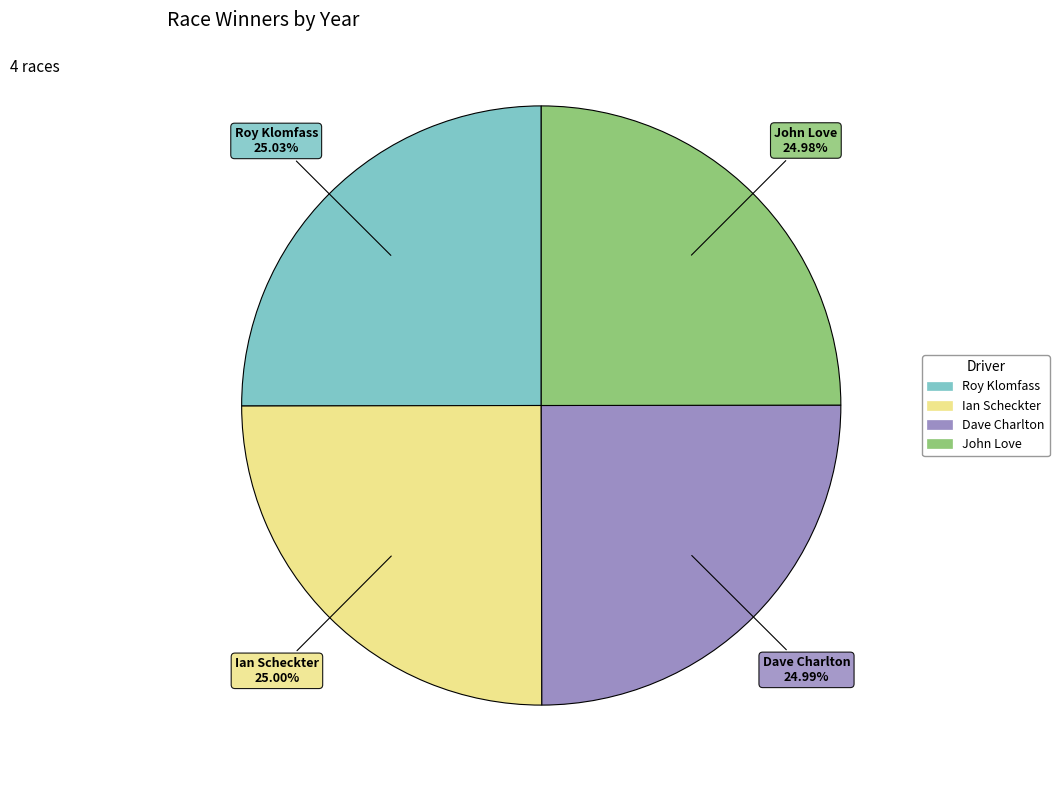

How many segments does this pie chart have?

4